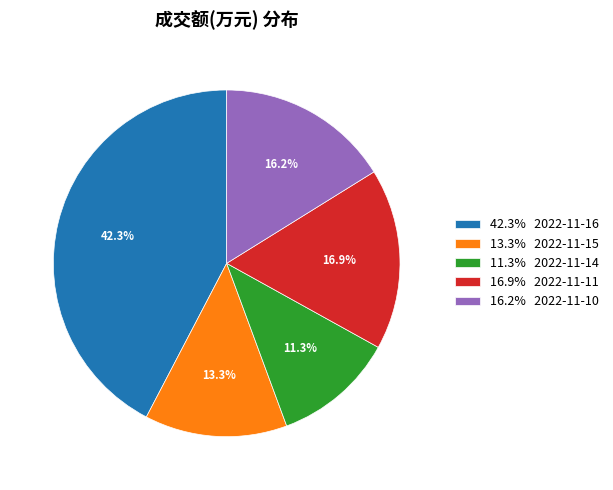

Rank the categories by value from highest to lowest.

42.3% 2022-11-16, 16.9% 2022-11-11, 16.2% 2022-11-10, 13.3% 2022-11-15, 11.3% 2022-11-14